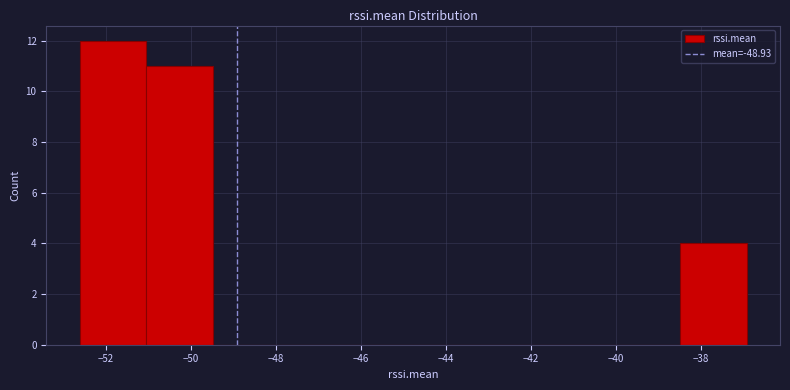

Reading left to right, list every bar in this chart as the range it spans on the x-axis followed by its height. Neither the bar edges nor the heights are printed on the chart, so give them approximately, as read against the axes.

-52.6 to -51.0: 12
-51.0 to -49.4: 11
-49.4 to -48.0: 0
-48.0 to -46.4: 0
-46.4 to -44.8: 0
-44.8 to -43.2: 0
-43.2 to -41.6: 0
-41.6 to -40.0: 0
-40.0 to -38.4: 0
-38.4 to -37.0: 4